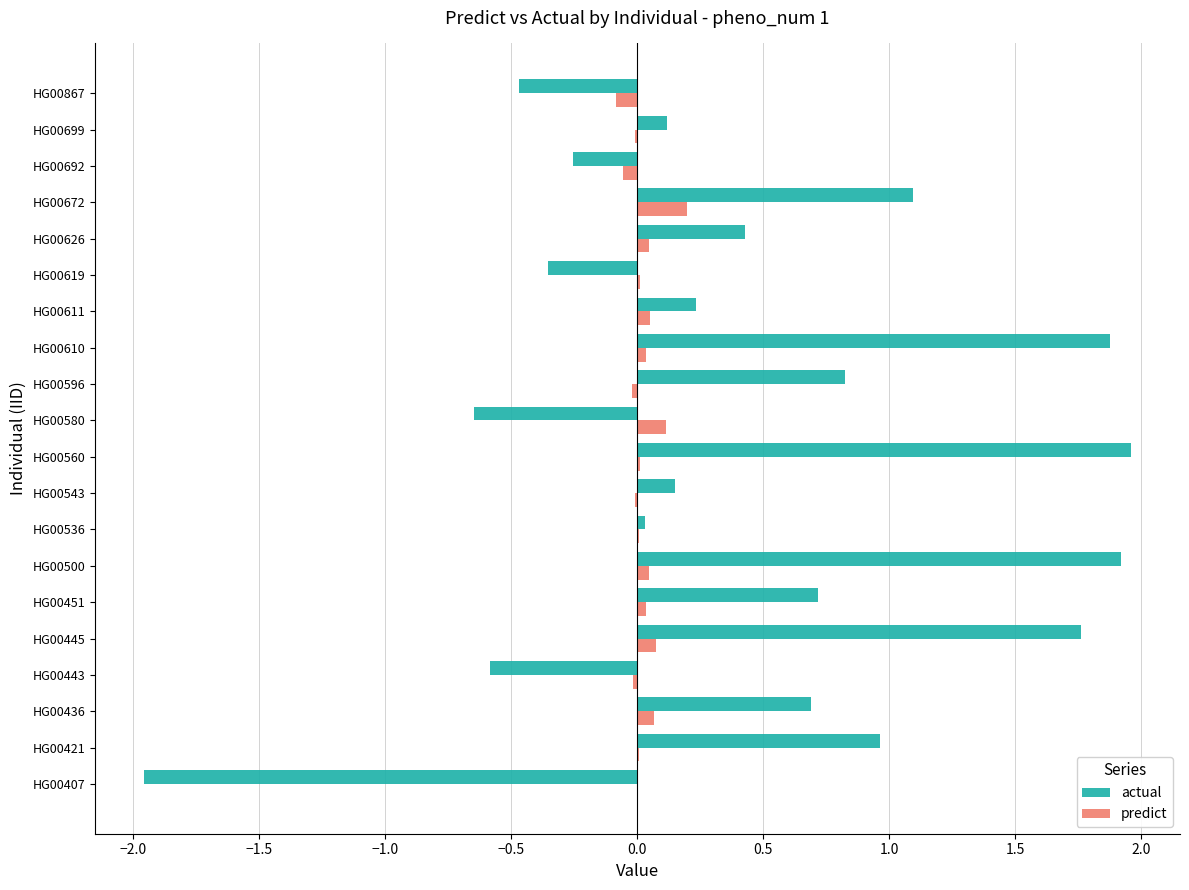

What is the sum of all actual values?

8.5